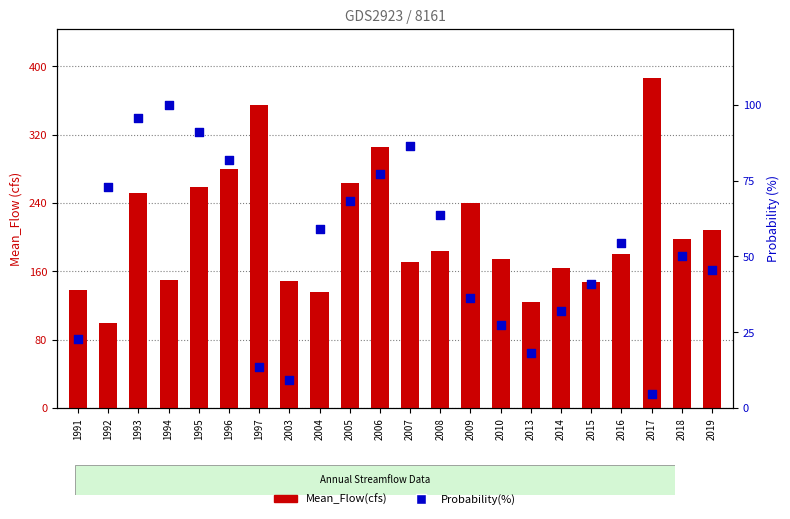

What is the total value across all series at 1995?

349.0